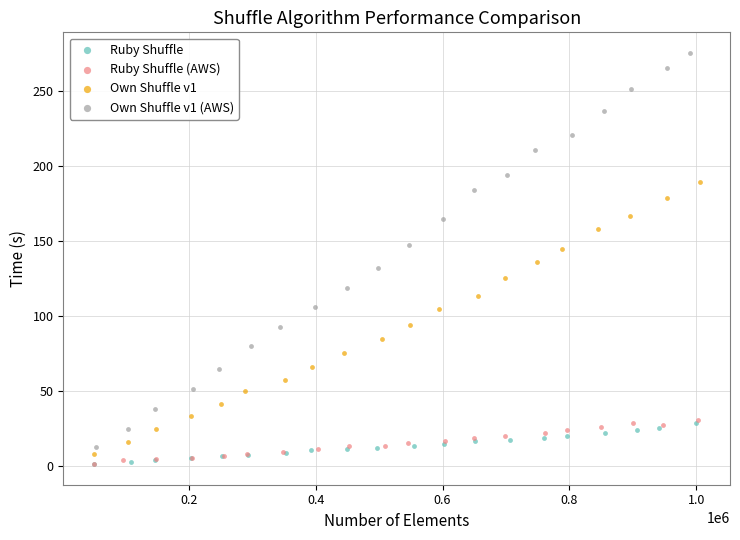

What are all the series names shown in the legend?

Ruby Shuffle, Ruby Shuffle (AWS), Own Shuffle v1, Own Shuffle v1 (AWS)